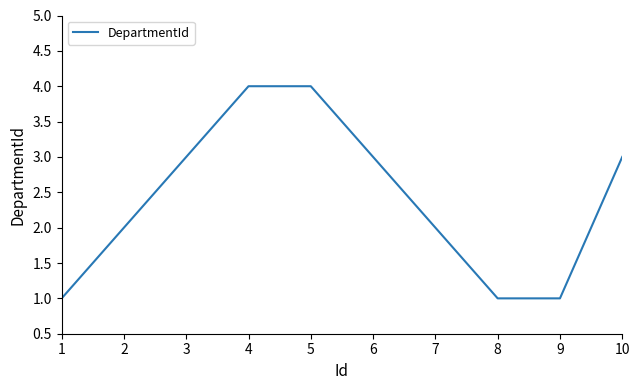

Approximately how many times larger is the value at 4 compared to 7?

2.0